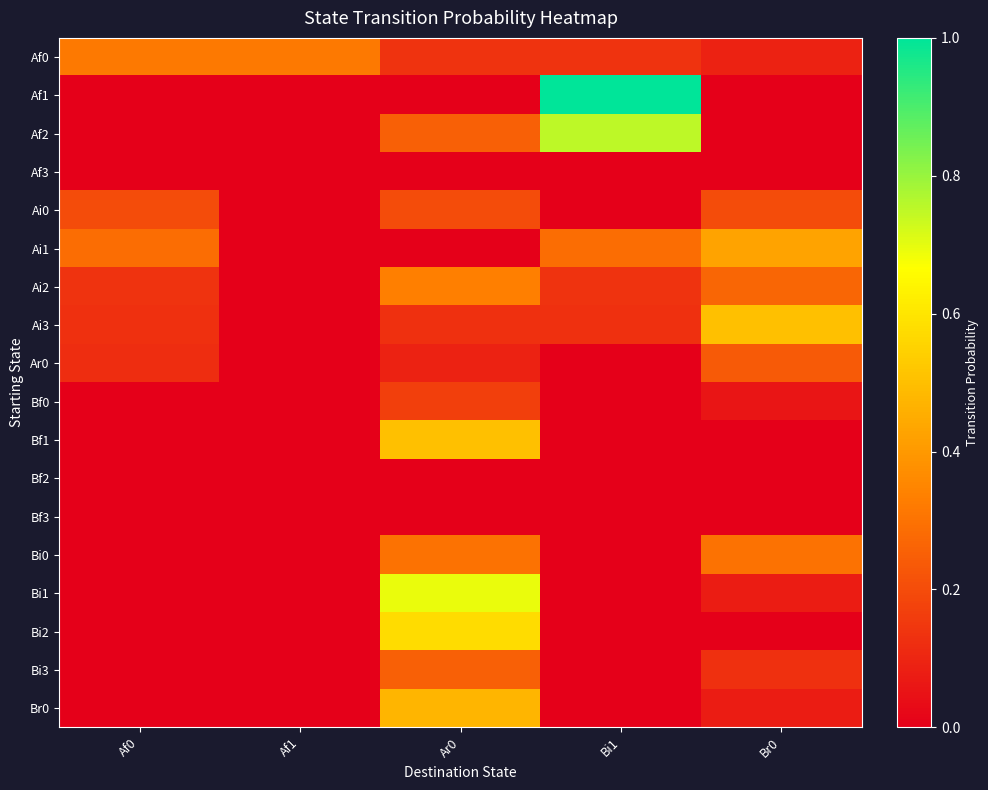

Rank the series at Af0 from highest to lowest value.

Af0, Ai1, Ai0, Ai2, Ai3, Ar0, Af1, Af2, Af3, Bf0, Bf1, Bf2, Bf3, Bi0, Bi1, Bi2, Bi3, Br0